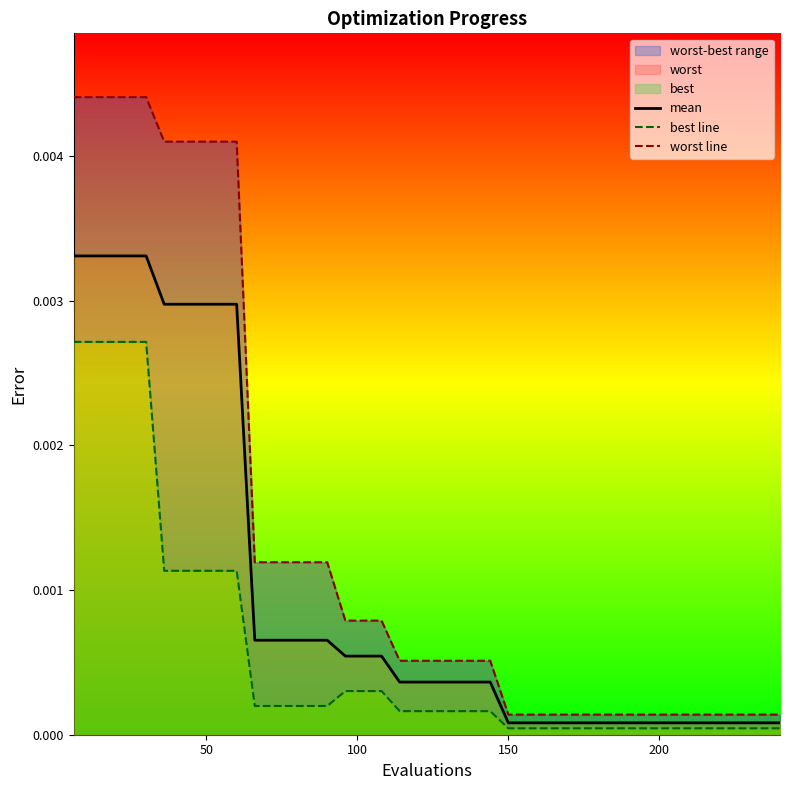

True or false: best line has more than 0 points higher than both neighbors.

False